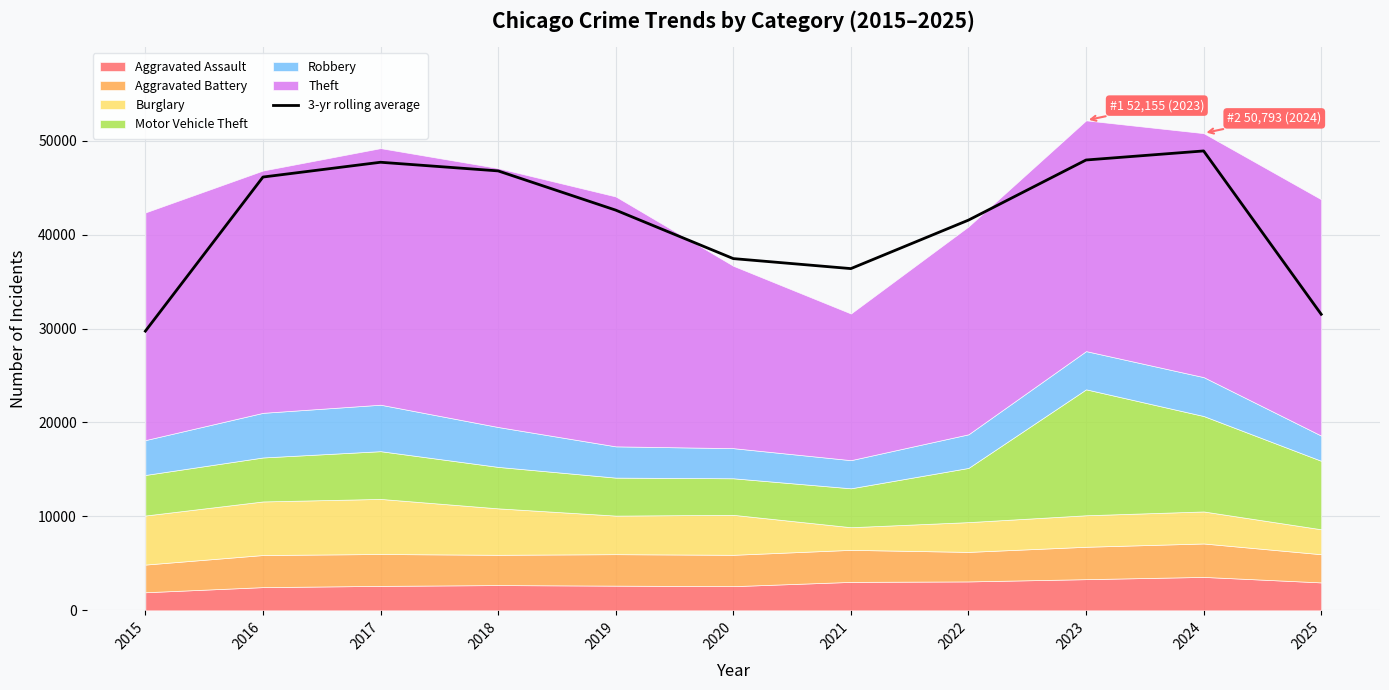

The chart shows a value of 29723.3 at 2015. True or false?

True